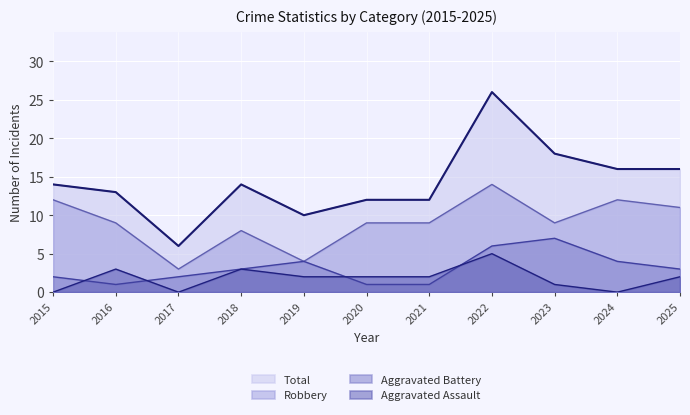

Which series has the largest total across all categories?

Total